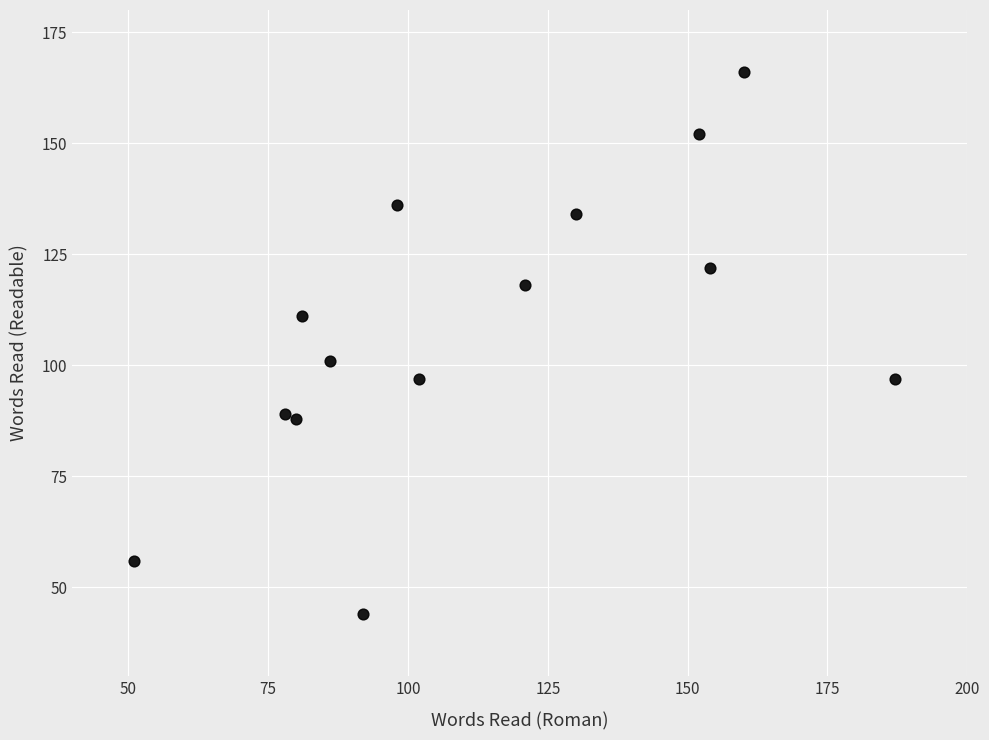

What Y value in the scatter plot is closest to 105?

101